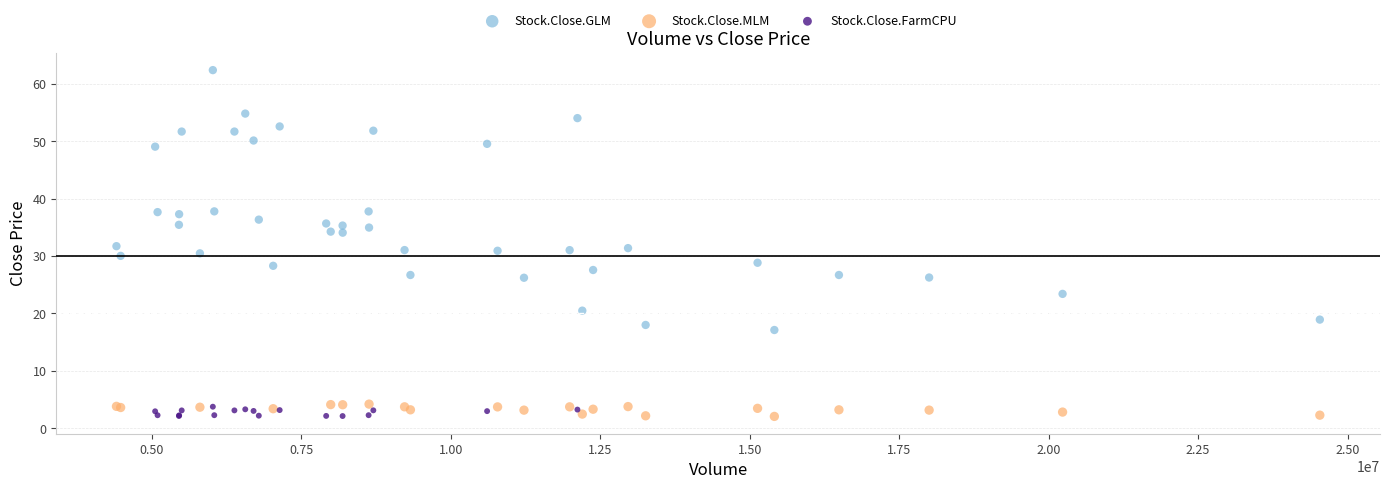

Which series has the widest spread of Y values?

Stock.Close.GLM